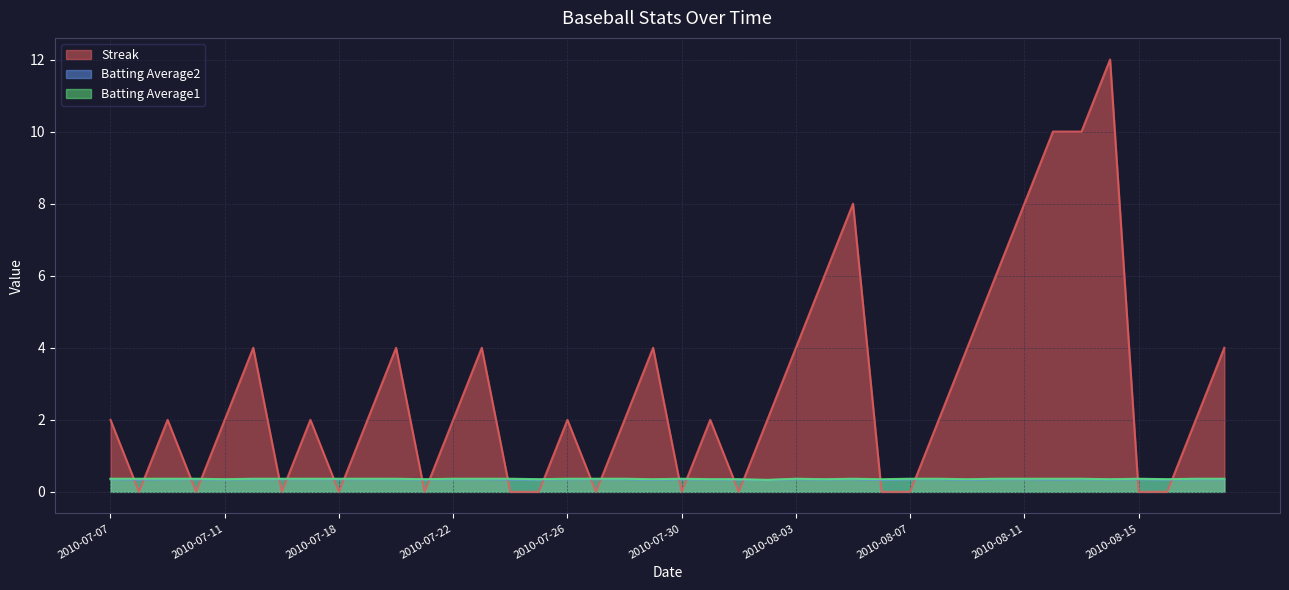

True or false: Batting Average1 and Batting Average2 intersect in this chart.

False